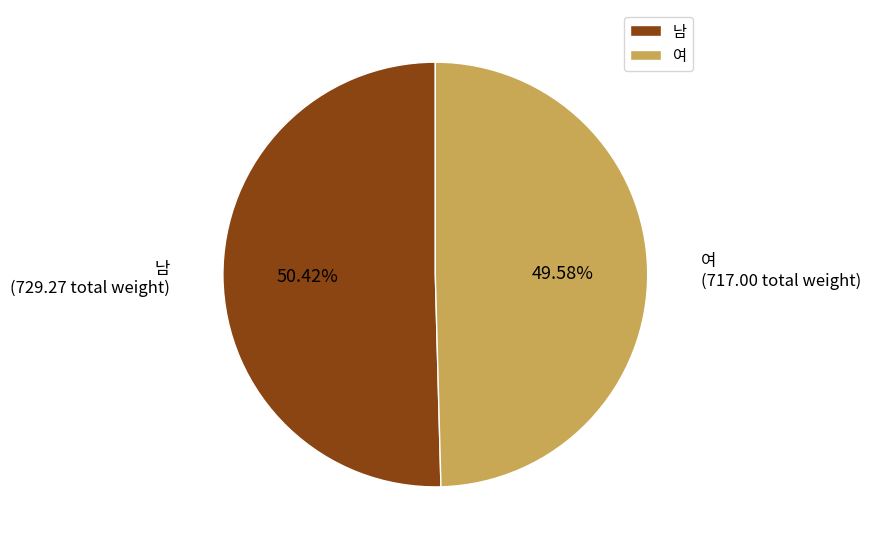

Which slice is the largest?

남